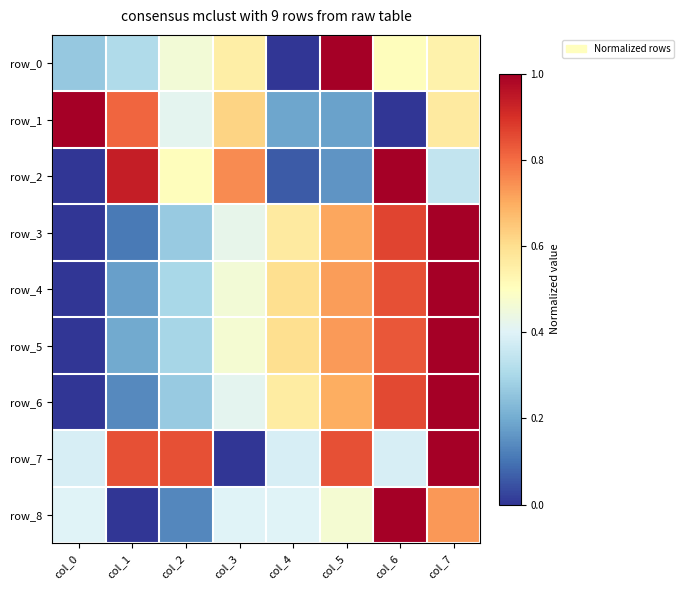

Reading left to right, extract all data points from this chart.

row_0: col_0=0.3	col_1=0.3	col_2=0.5	col_3=0.6	col_4=0.0	col_5=1.0	col_6=0.5	col_7=0.5
row_1: col_0=1.0	col_1=0.8	col_2=0.4	col_3=0.6	col_4=0.2	col_5=0.2	col_6=0.0	col_7=0.6
row_2: col_0=0.0	col_1=0.9	col_2=0.5	col_3=0.8	col_4=0.1	col_5=0.2	col_6=1.0	col_7=0.3
row_3: col_0=0.0	col_1=0.1	col_2=0.3	col_3=0.4	col_4=0.6	col_5=0.7	col_6=0.9	col_7=1.0
row_4: col_0=0.0	col_1=0.2	col_2=0.3	col_3=0.5	col_4=0.6	col_5=0.7	col_6=0.8	col_7=1.0
row_5: col_0=0.0	col_1=0.2	col_2=0.3	col_3=0.5	col_4=0.6	col_5=0.7	col_6=0.8	col_7=1.0
row_6: col_0=0.0	col_1=0.1	col_2=0.3	col_3=0.4	col_4=0.6	col_5=0.7	col_6=0.9	col_7=1.0
row_7: col_0=0.4	col_1=0.8	col_2=0.8	col_3=0.0	col_4=0.4	col_5=0.8	col_6=0.4	col_7=1.0
row_8: col_0=0.4	col_1=0.0	col_2=0.1	col_3=0.4	col_4=0.4	col_5=0.5	col_6=1.0	col_7=0.7